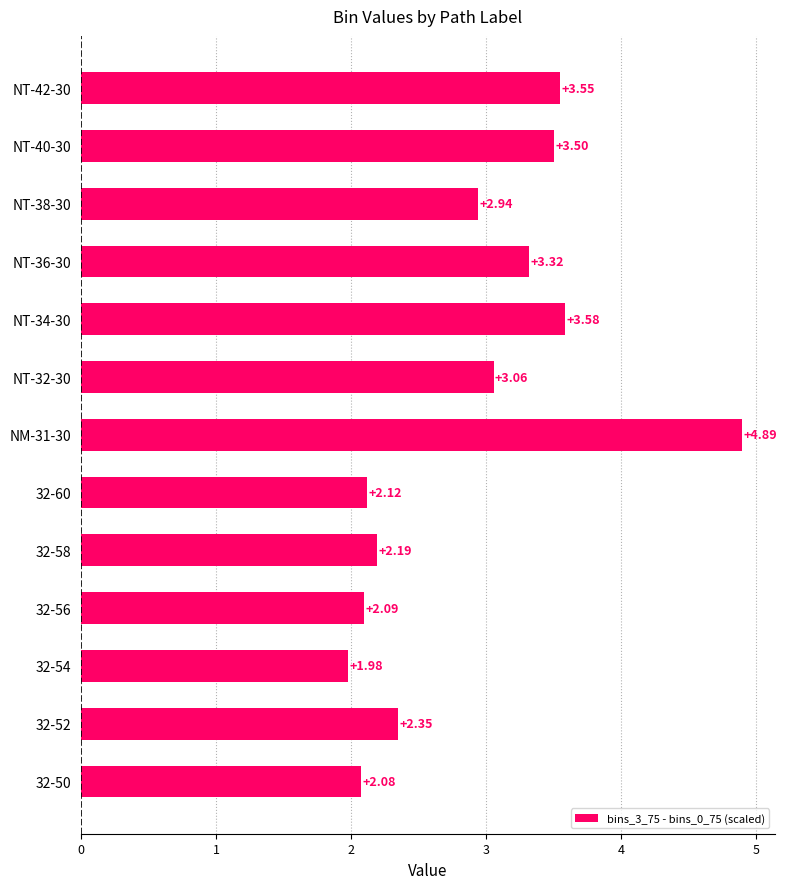

What is the difference between the second highest and minimum values?

1.6